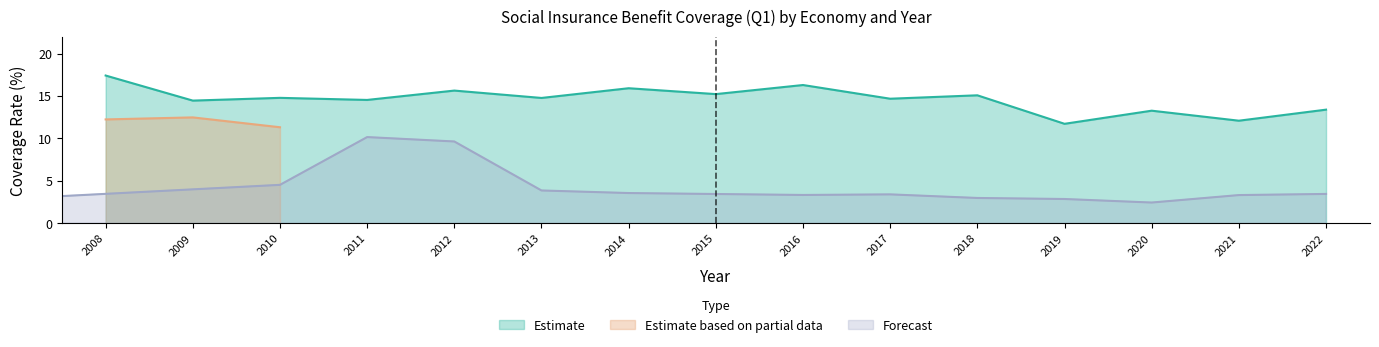

Is it true that Estimate equals 15.9 at 2014?

True